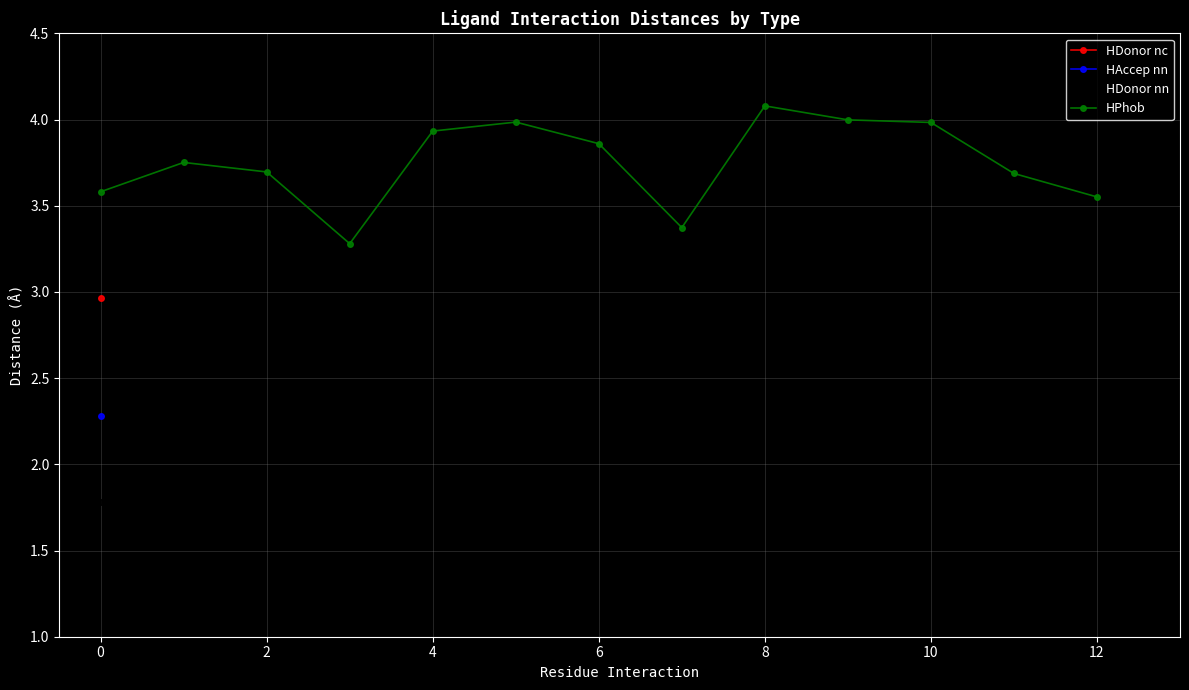

Reading right to left, what are all the values shown in this chart?

3.6	3.7	4.0	4.0	4.1	3.4	3.9	4.0	3.9	3.3	3.7	3.8	3.6